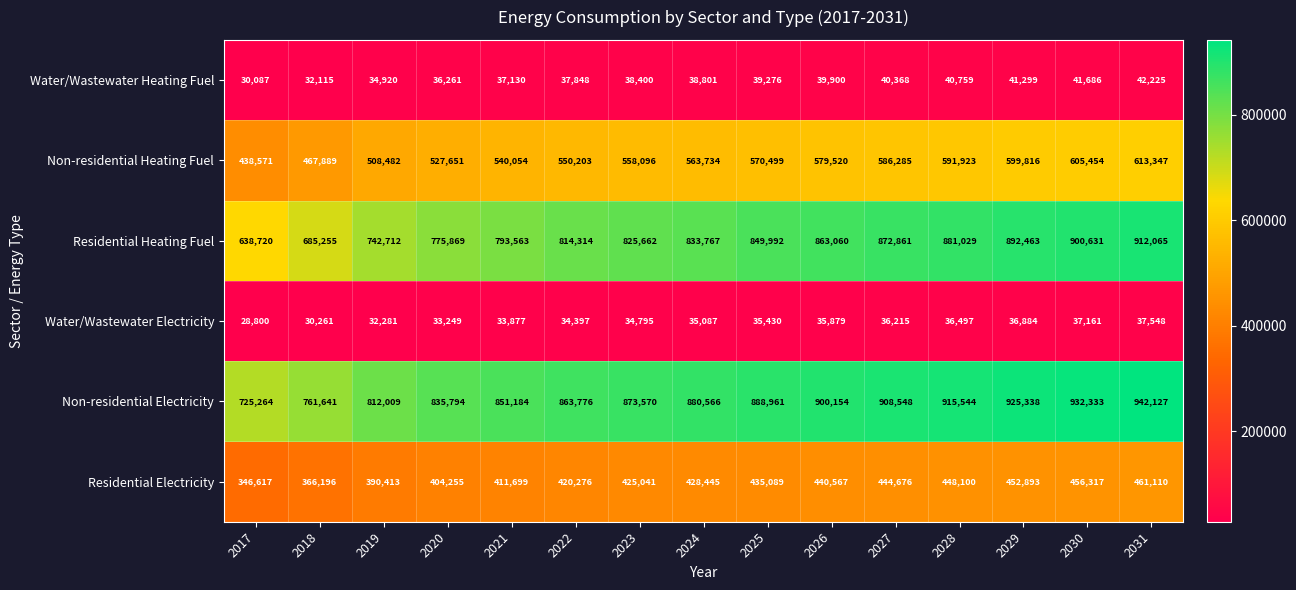

At which label is Residential Electricity closest to 403863?

2020